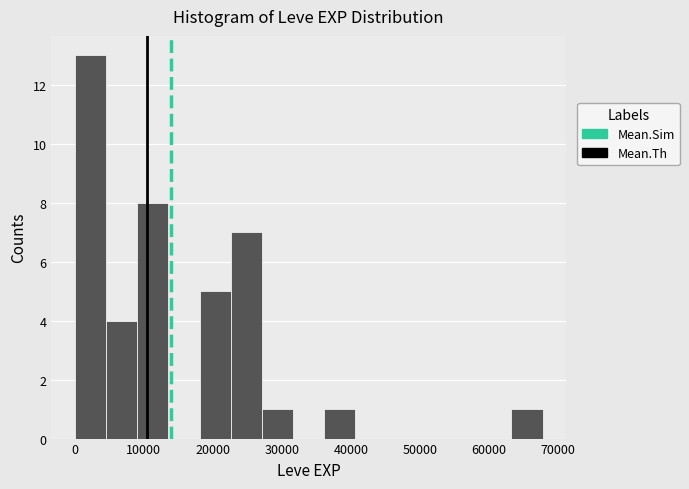

Which range on the x-axis has the tallest bar?

0 to 5000